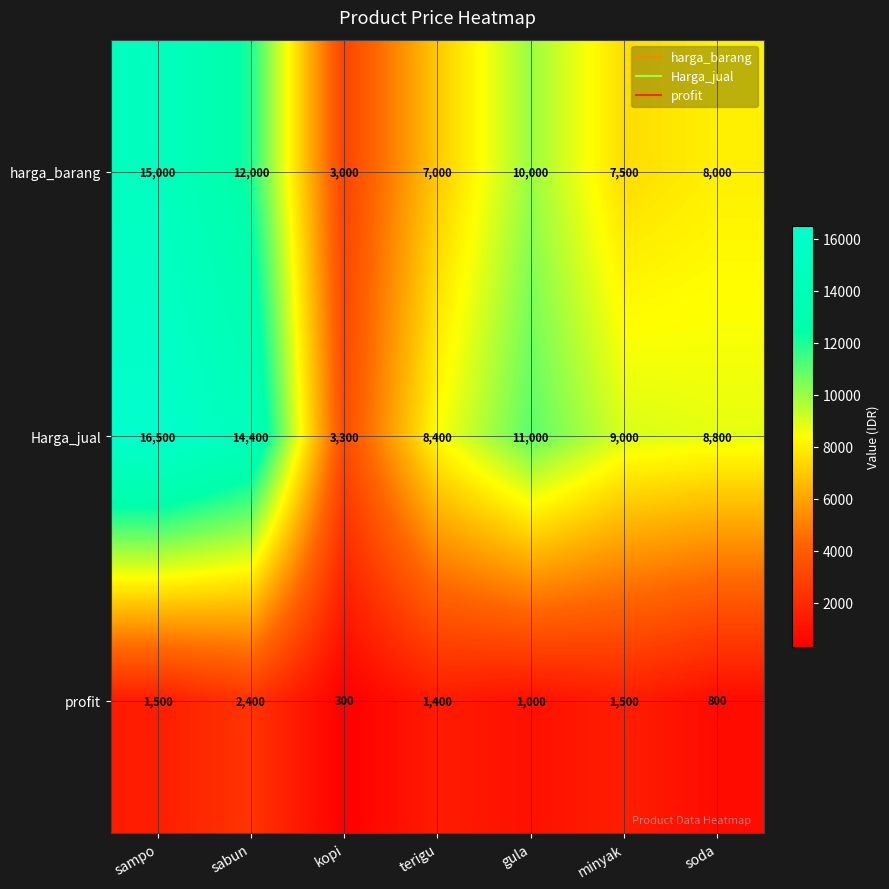

What is the greatest value displayed?

16500